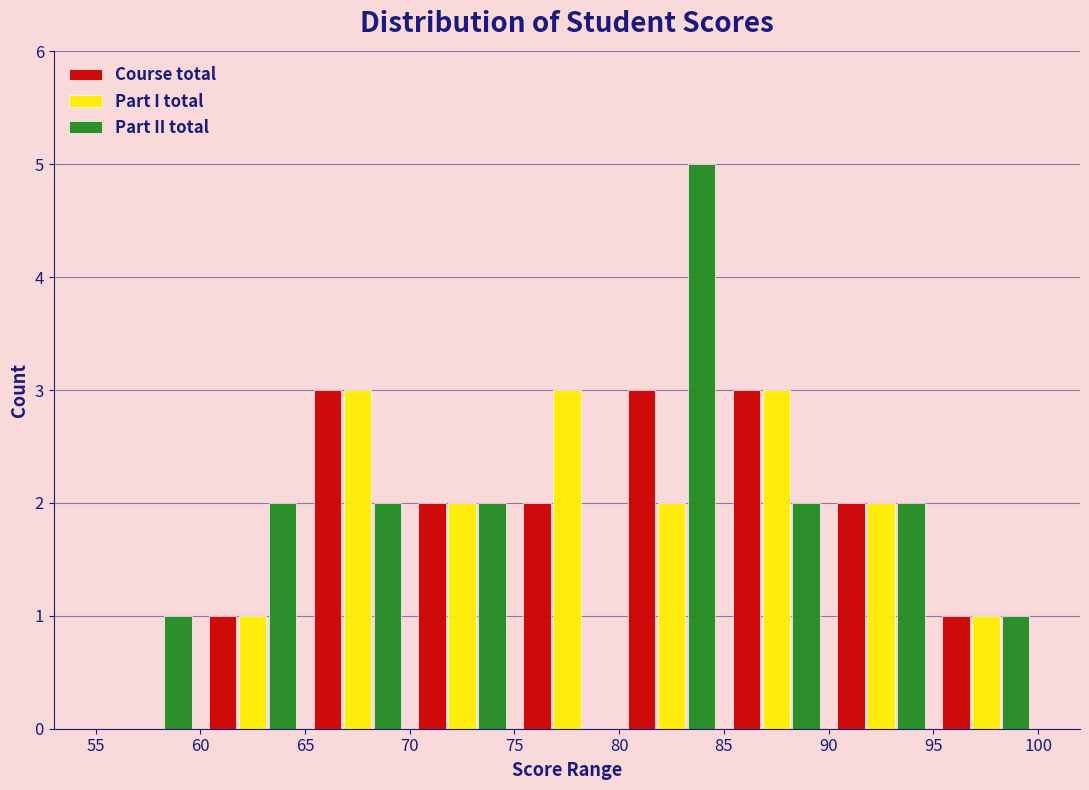

What is the height of the Part I total bar covering 95 to 100 on the x-axis? The values are not printed on the chart, so give them approximately, as read against the axis.

1